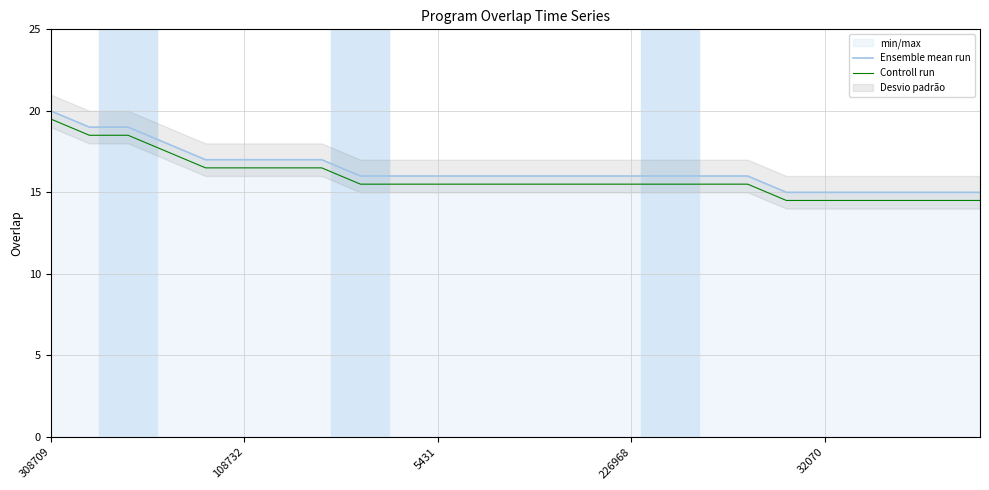

What is the total value across all series at 24?

29.5